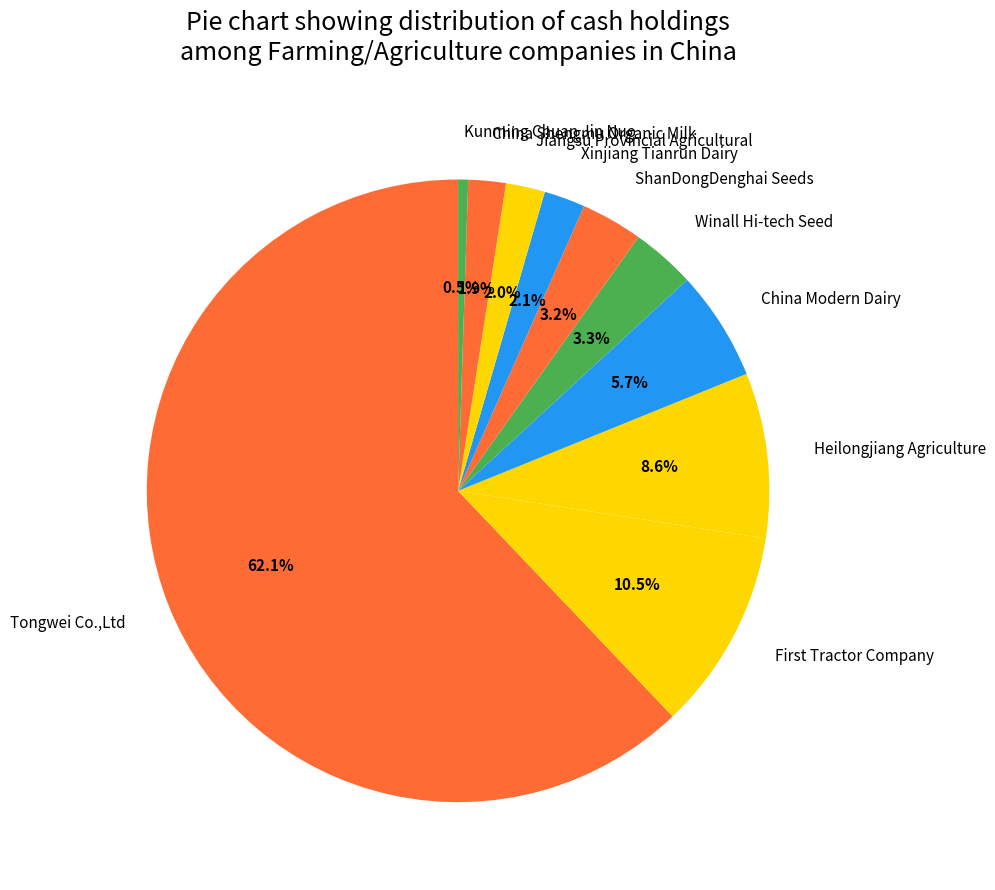

How many segments does this pie chart have?

10